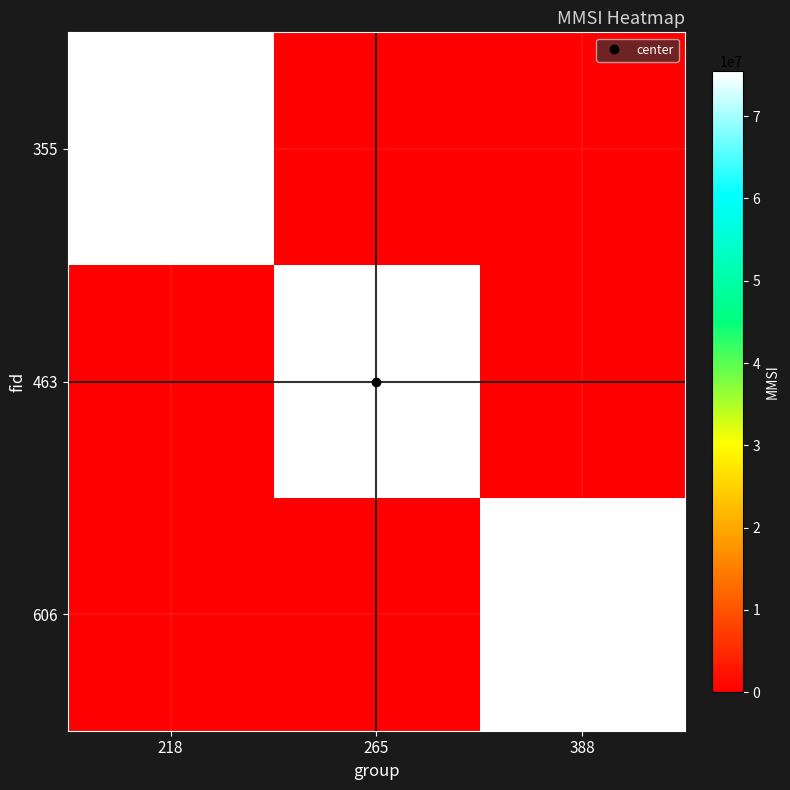

Reading right to left, what are all the values shown in this chart?

355: 388=0	265=0	218=75497984
463: 388=0	265=75497984	218=0
606: 388=75497984	265=0	218=0